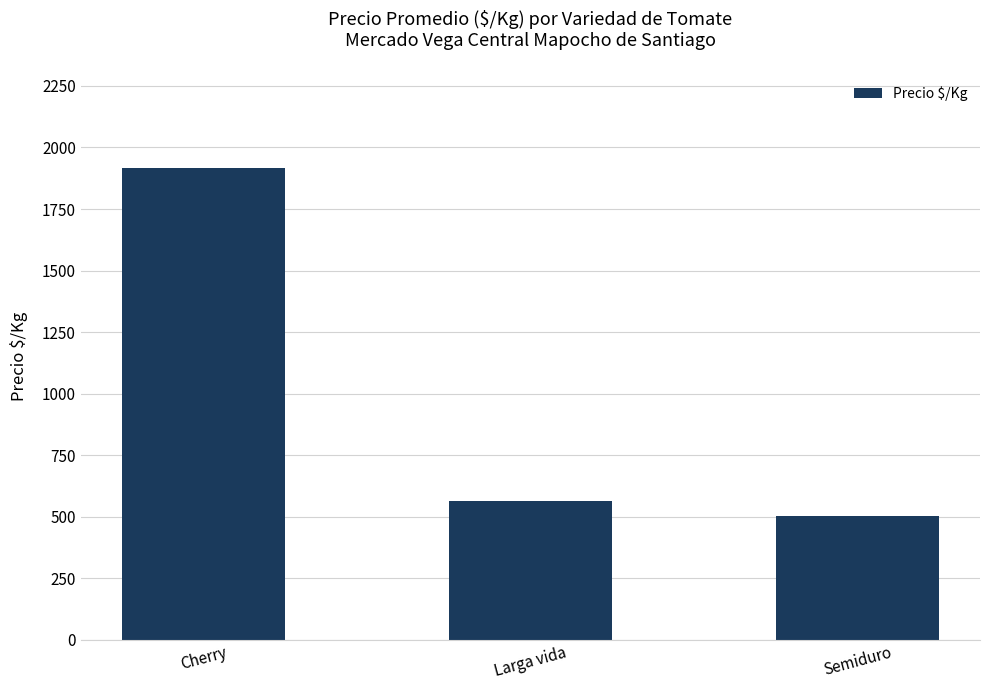

Which category has the lowest value across all series?

Semiduro